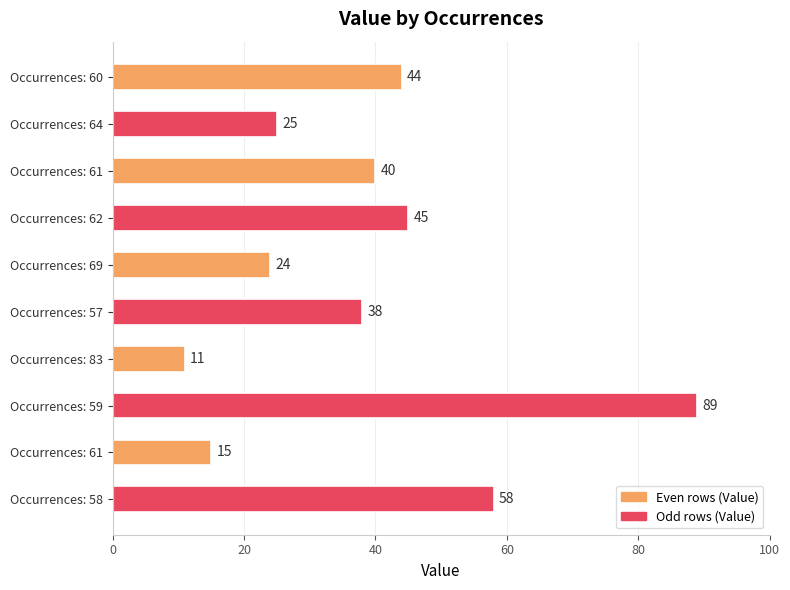

How many values are below 40?

5